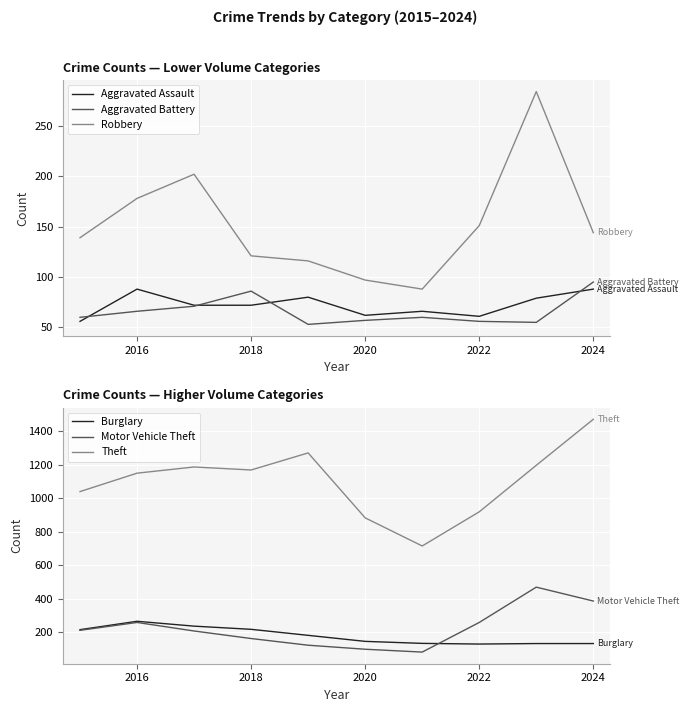

How many lines are shown in the chart?

6